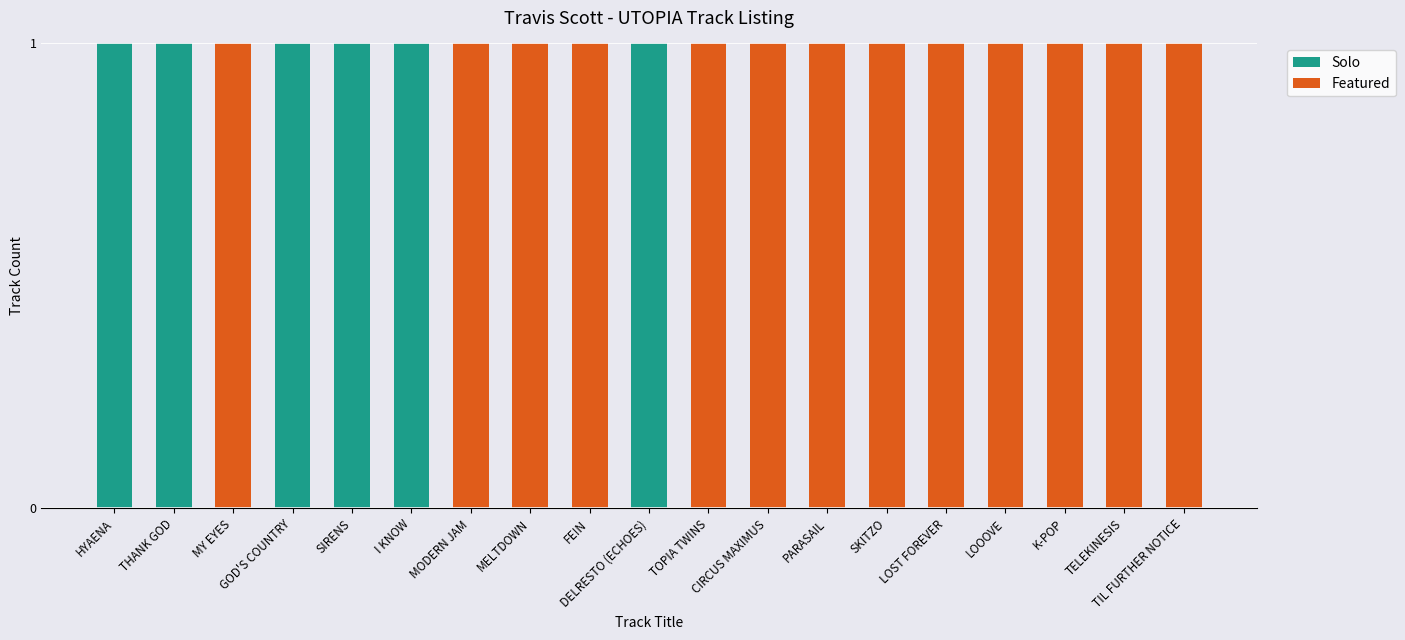

How many distinct data groups are displayed?

2